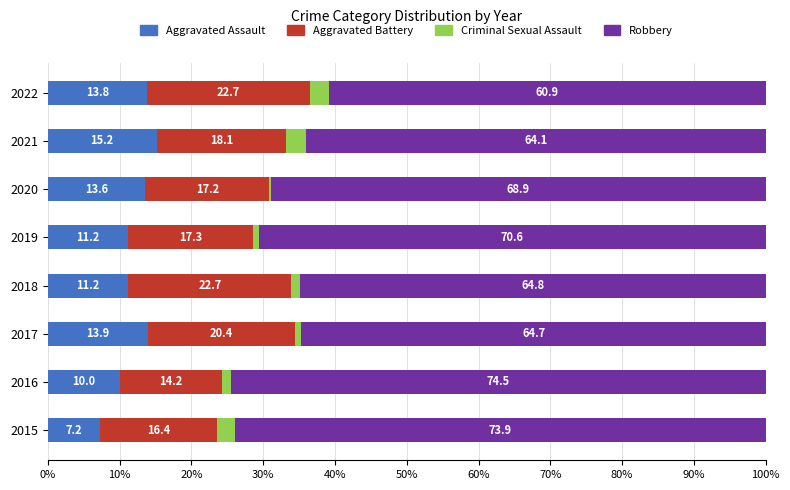

What is the maximum value for Aggravated Assault?

15.2